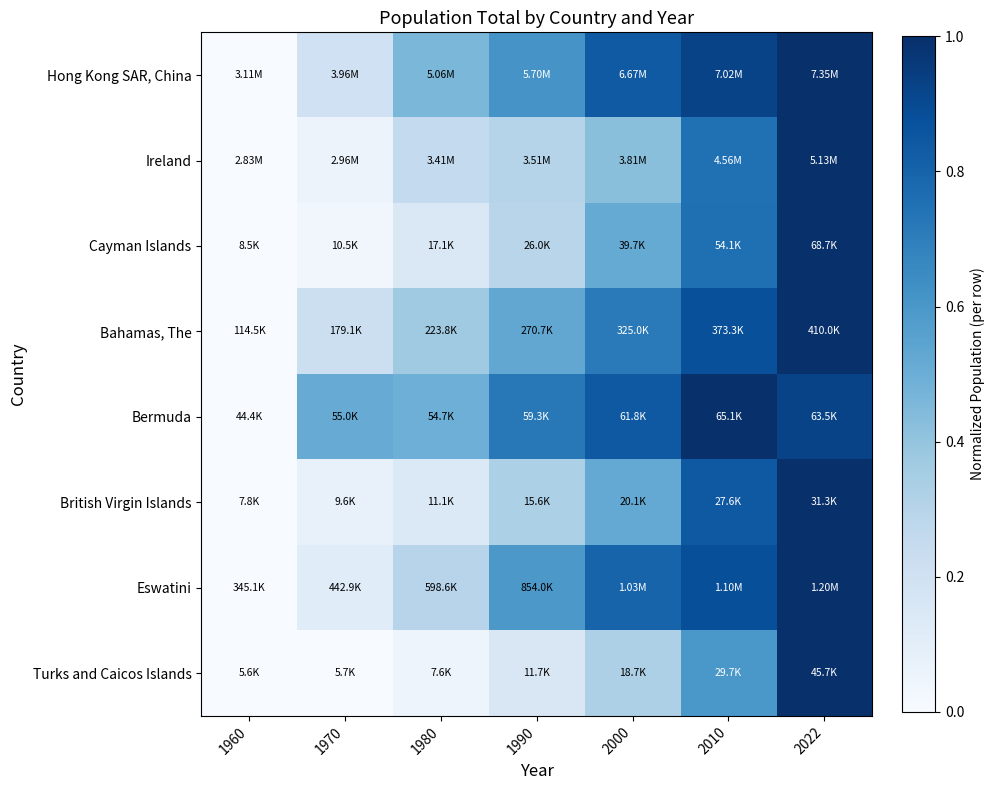

Reading left to right, what are all the values shown in this chart?

Hong Kong SAR, China: 1960=0.0	1970=0.2	1980=0.5	1990=0.6	2000=0.8	2010=0.9	2022=1.0
Ireland: 1960=0.0	1970=0.1	1980=0.3	1990=0.3	2000=0.4	2010=0.8	2022=1.0
Cayman Islands: 1960=0.0	1970=0.0	1980=0.1	1990=0.3	2000=0.5	2010=0.8	2022=1.0
Bahamas, The: 1960=0.0	1970=0.2	1980=0.4	1990=0.5	2000=0.7	2010=0.9	2022=1.0
Bermuda: 1960=0.0	1970=0.5	1980=0.5	1990=0.7	2000=0.8	2010=1.0	2022=0.9
British Virgin Islands: 1960=0.0	1970=0.1	1980=0.1	1990=0.3	2000=0.5	2010=0.8	2022=1.0
Eswatini: 1960=0.0	1970=0.1	1980=0.3	1990=0.6	2000=0.8	2010=0.9	2022=1.0
Turks and Caicos Islands: 1960=0.0	1970=0.0	1980=0.0	1990=0.2	2000=0.3	2010=0.6	2022=1.0